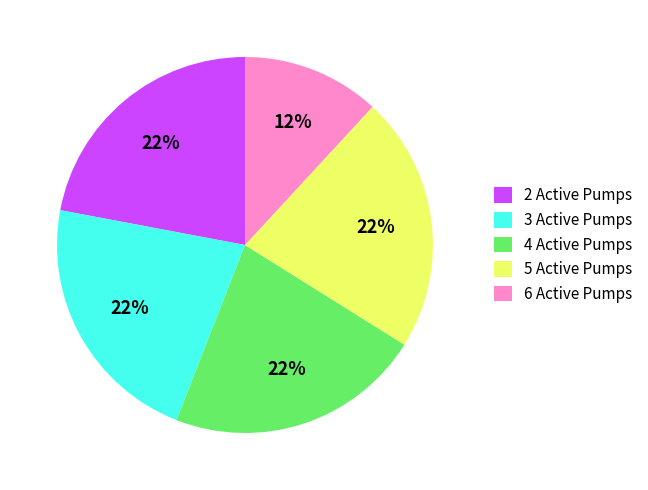

What percentage is the 3 Active Pumps slice, to the nearest percent?

22%